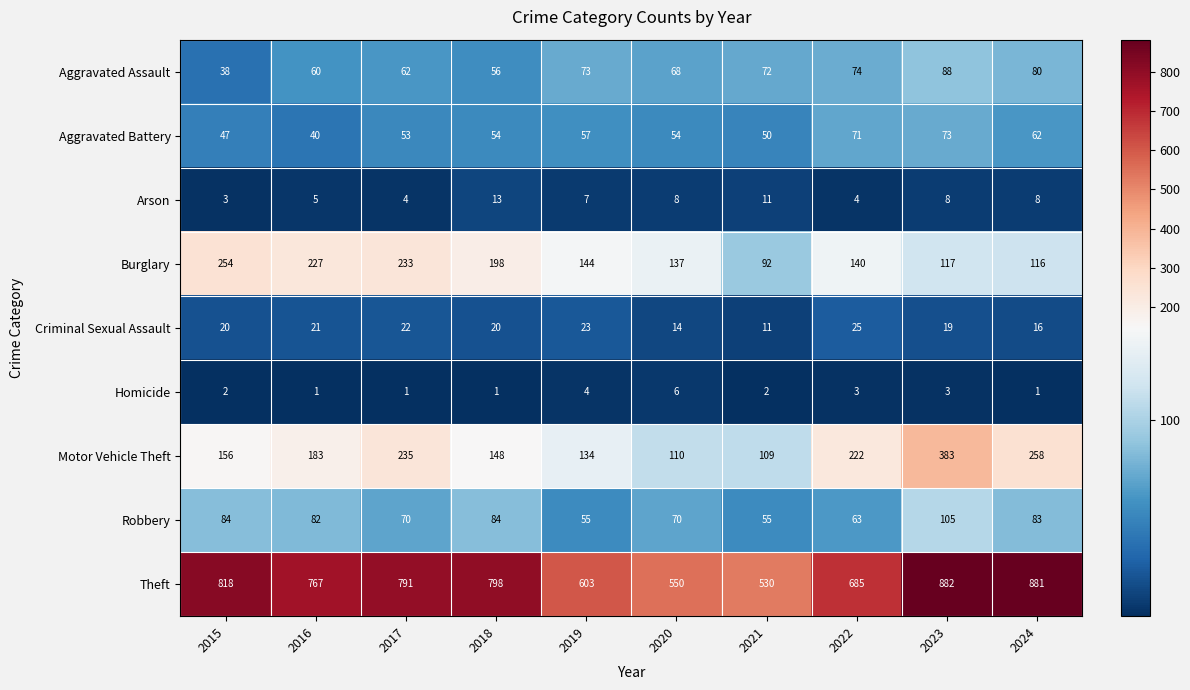

Count the number of data series in this chart.

9